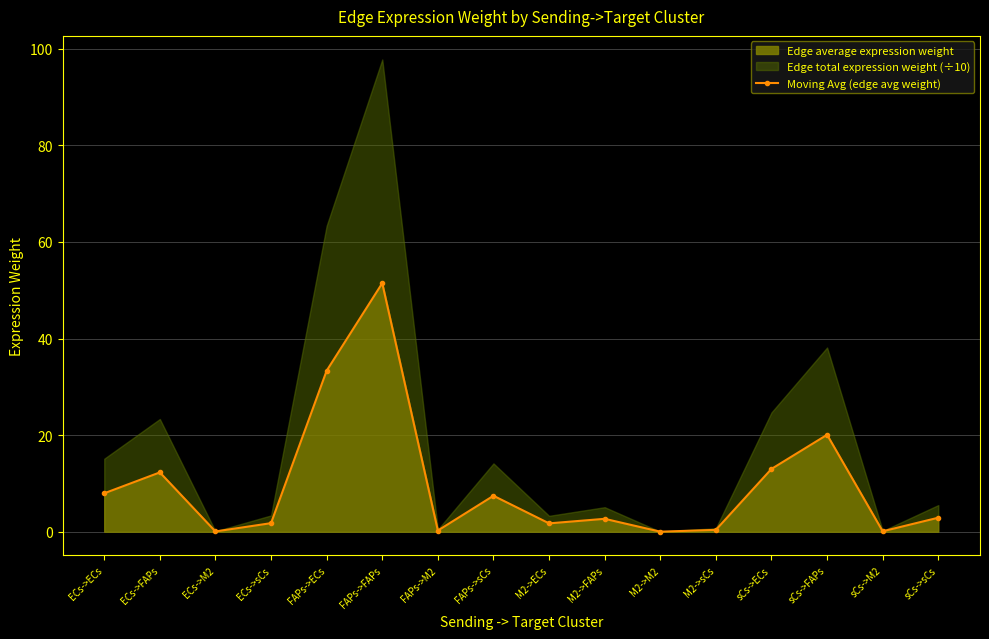

True or false: the data shows 20.1 at sCs->FAPs.

True